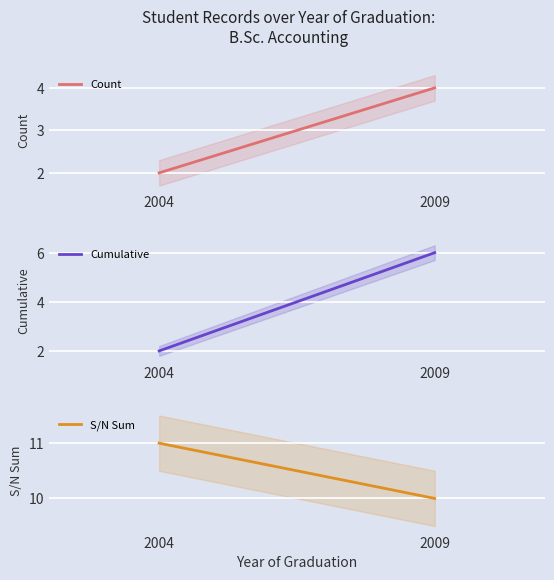

The value of S/N Sum at 2004 is 8. True or false?

False